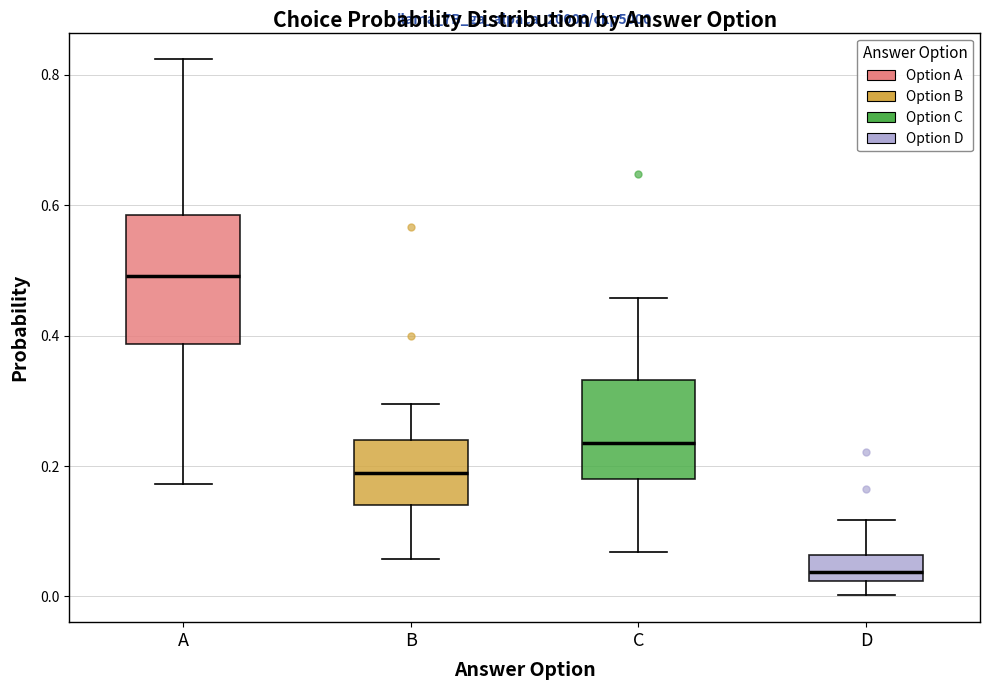

Reading left to right, read every box against the y-axis: the position of its median line, the range the box covers, and the ends of its whiskers. The values are not printed on the chart, so give them approximately, as read against the axis.

A: median 0.50, box 0.38 to 0.58, whiskers 0.18 to 0.82
B: median 0.18, box 0.14 to 0.24, whiskers 0.06 to 0.30
C: median 0.24, box 0.18 to 0.34, whiskers 0.06 to 0.46
D: median 0.04, box 0.02 to 0.06, whiskers 0.00 to 0.12